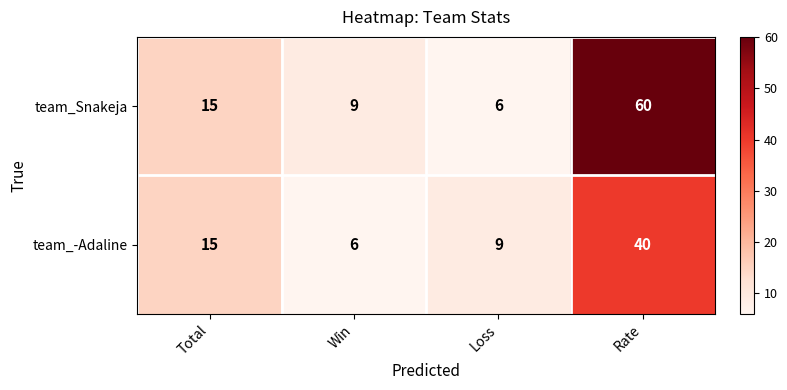

Is it true that team_Snakeja equals 60 at Rate?

True